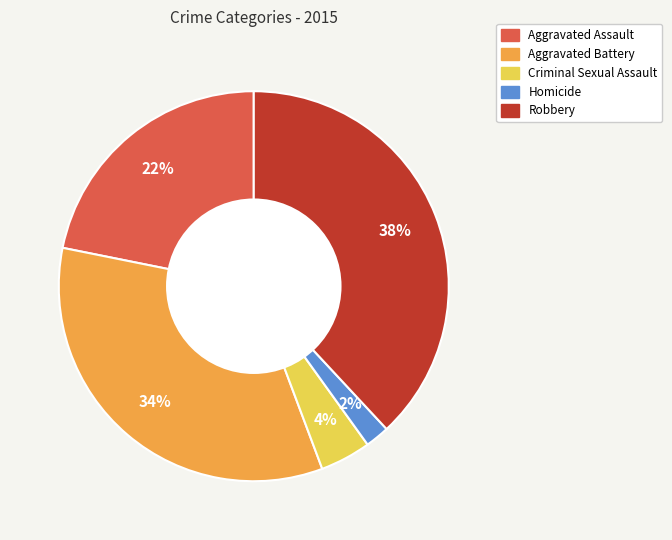

Count the number of slices in the pie.

5